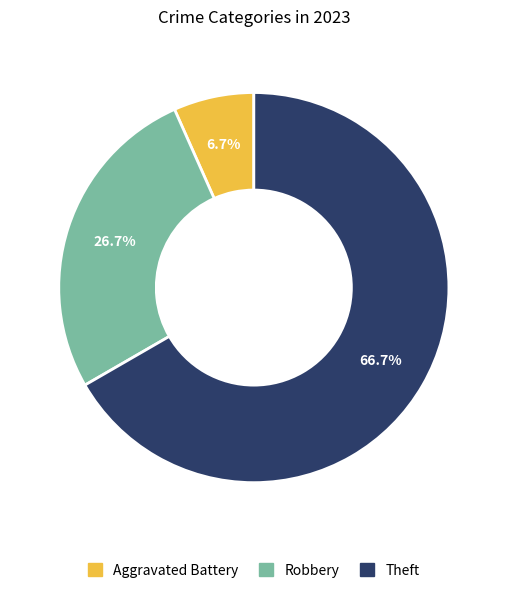

Is there a majority slice in this chart?

Yes